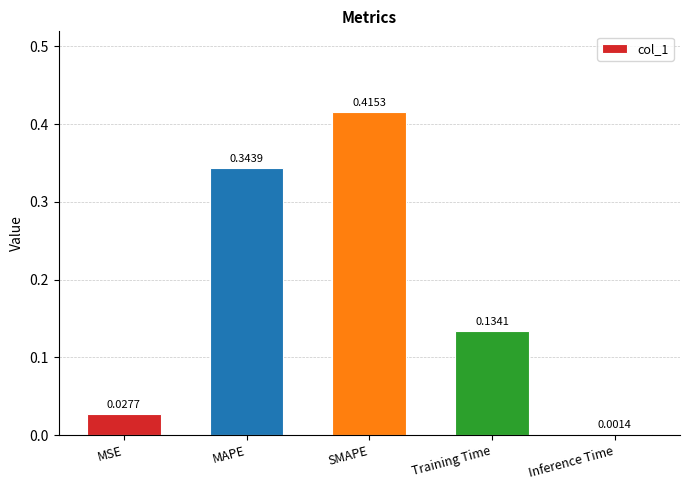

Where is the data nearest to the value 0?

Inference Time